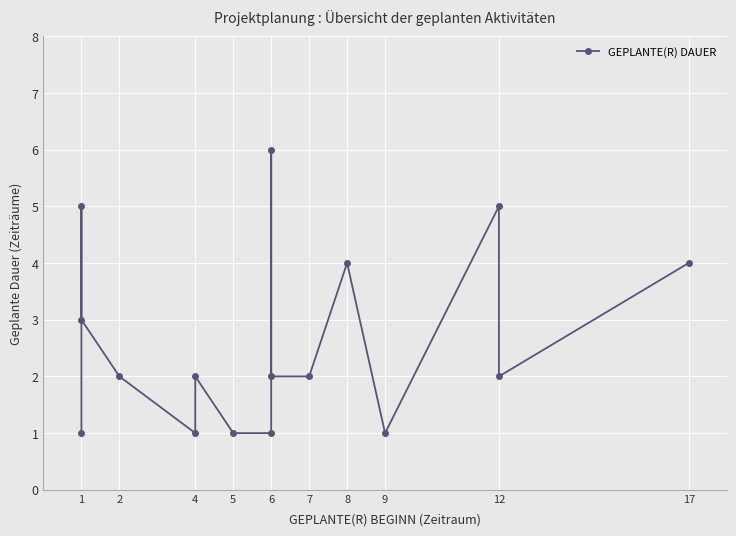

What is the minimum value shown in the chart?

1